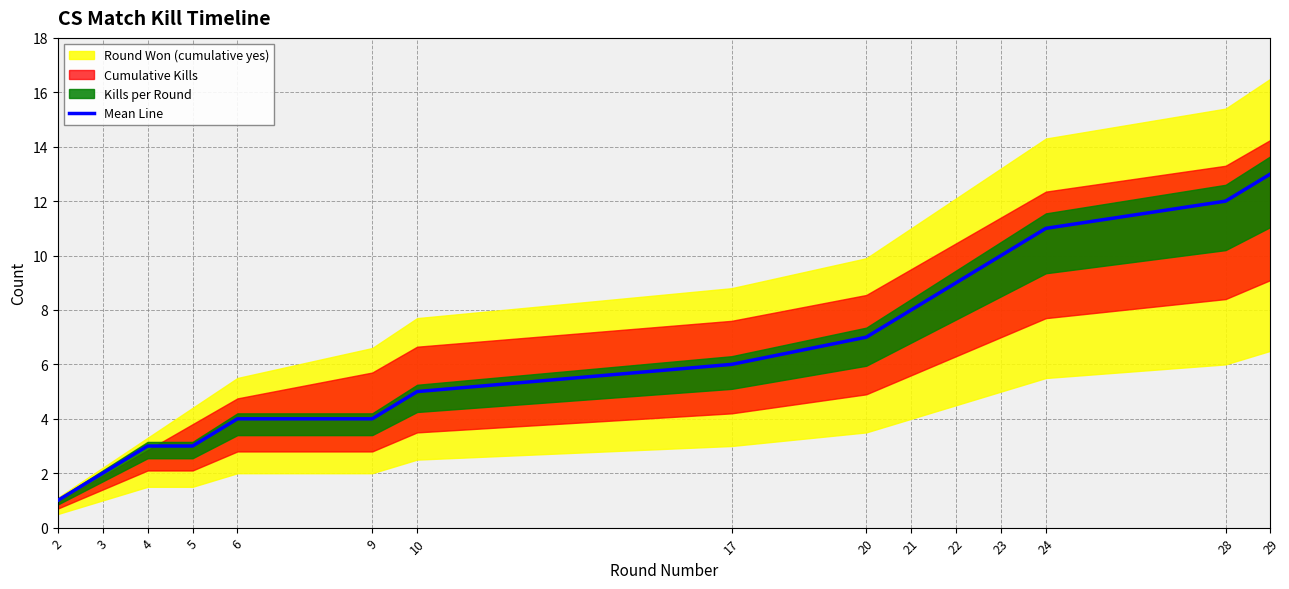

Count the number of values greater than 6.

7